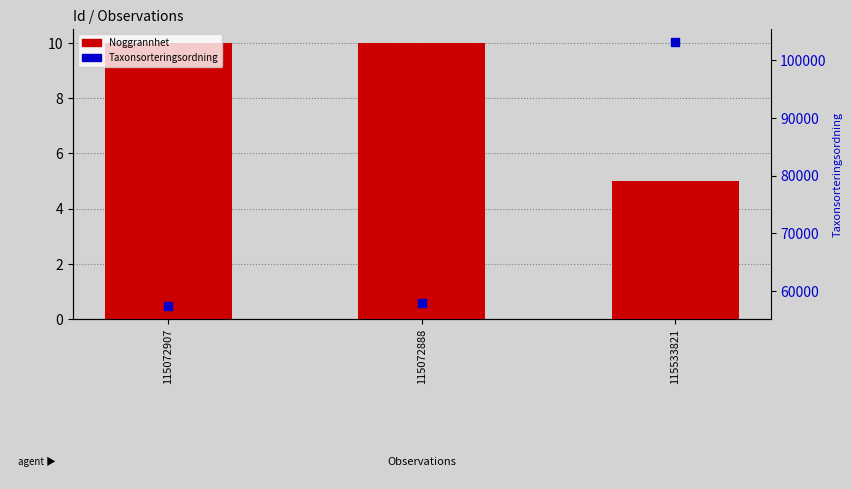

At how many categories does at least one series exceed 58938?

1